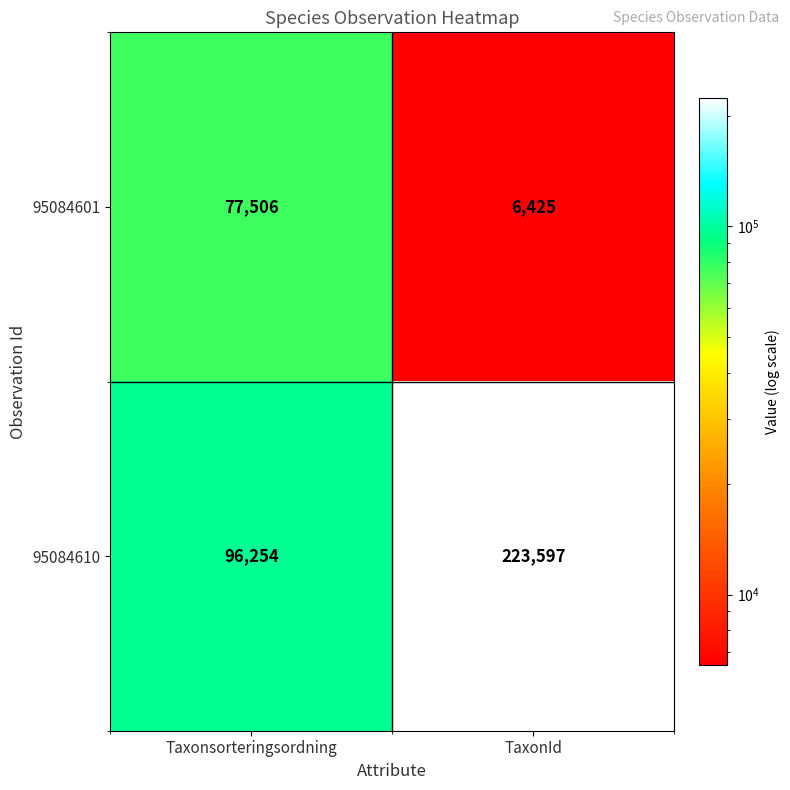

What is the spread (max minus min) of values at TaxonId?

217172